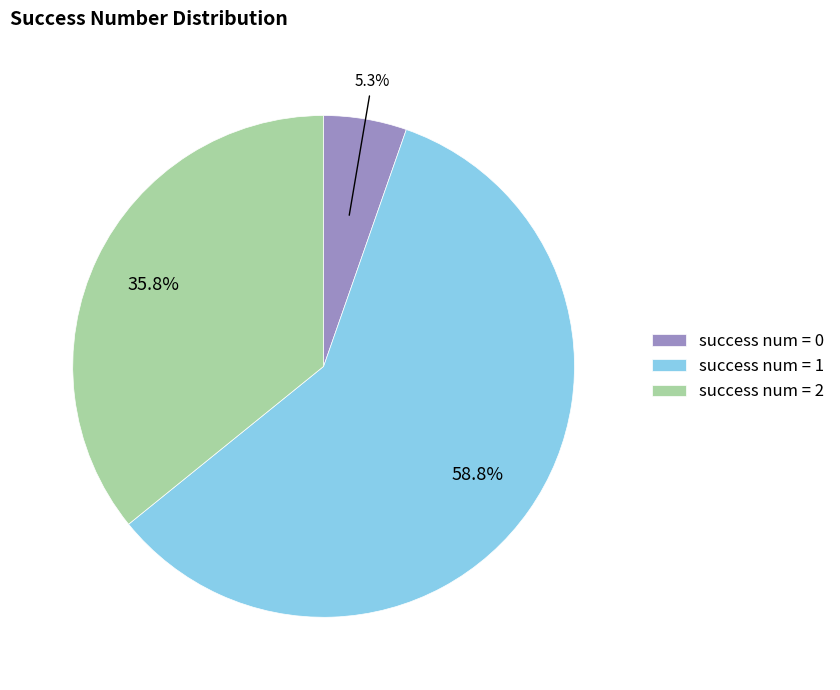

What portion of the pie excludes success num = 2?

64.2%